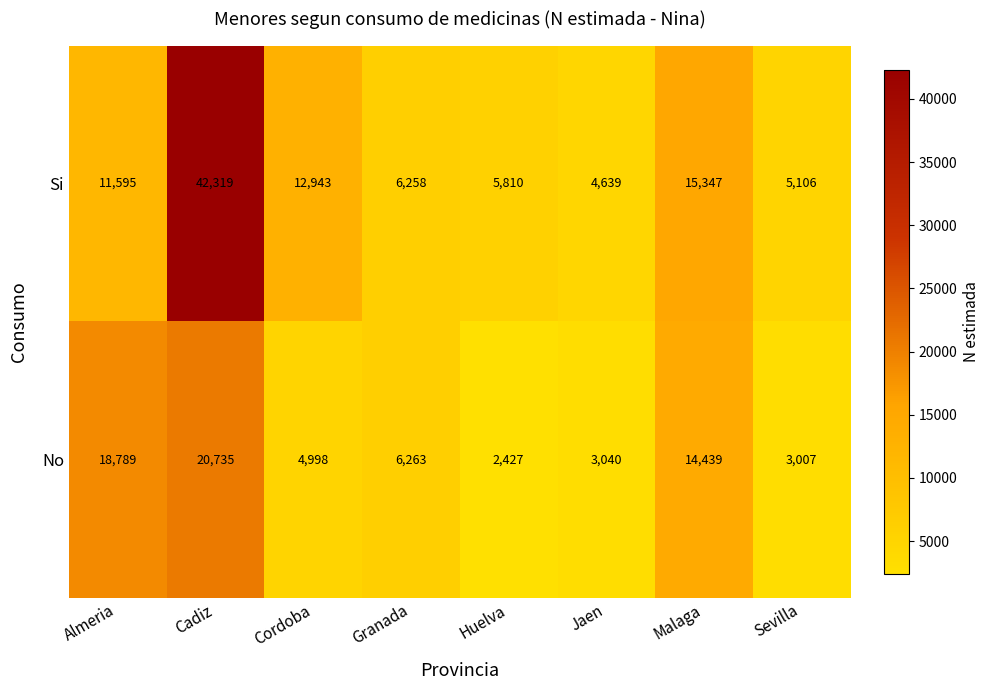

What is the greatest value displayed?

42319